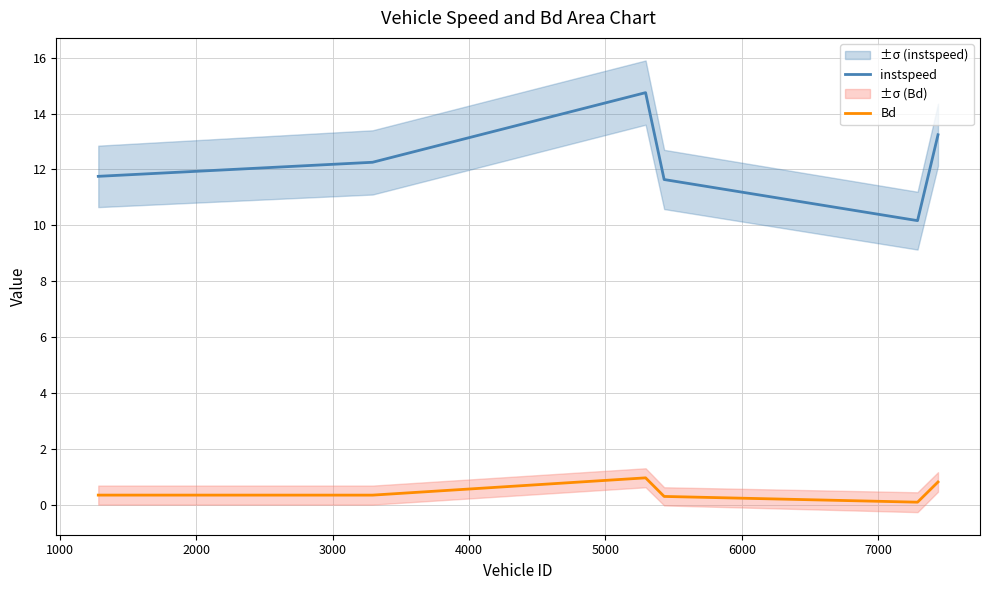

List the series in order of their overall mean, lowest first.

Bd, instspeed